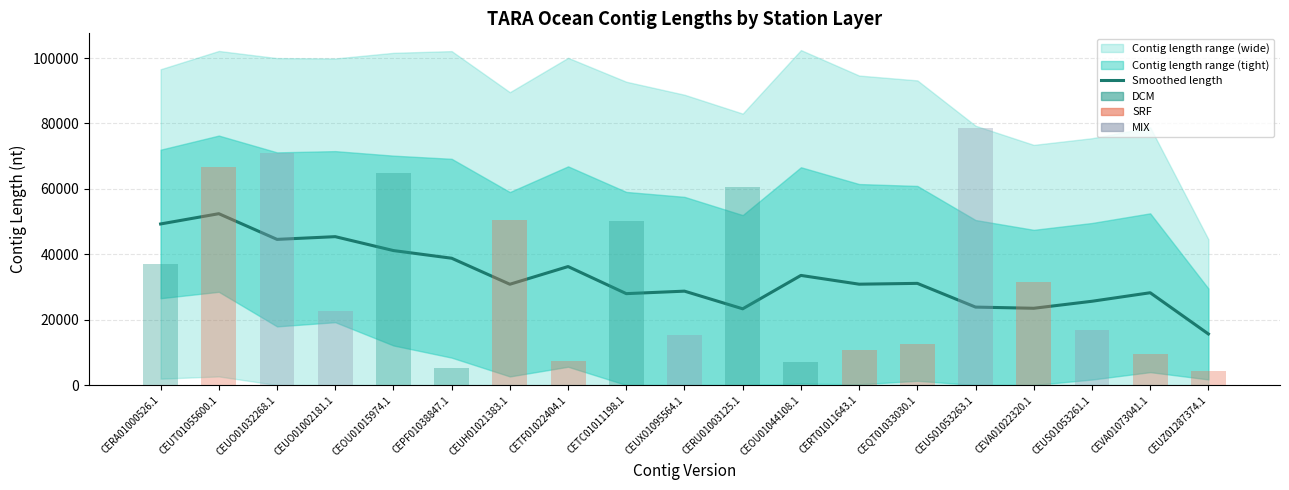

What is the average value?

33202.6